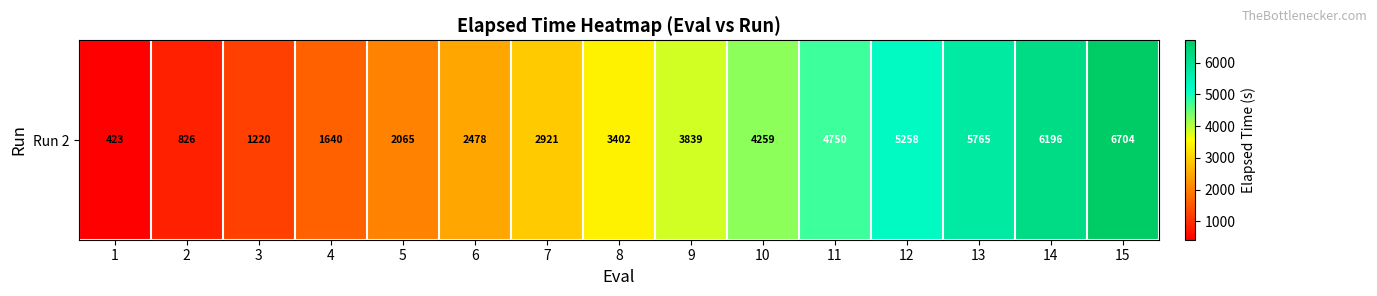

What is the sum of all values?

51744.9